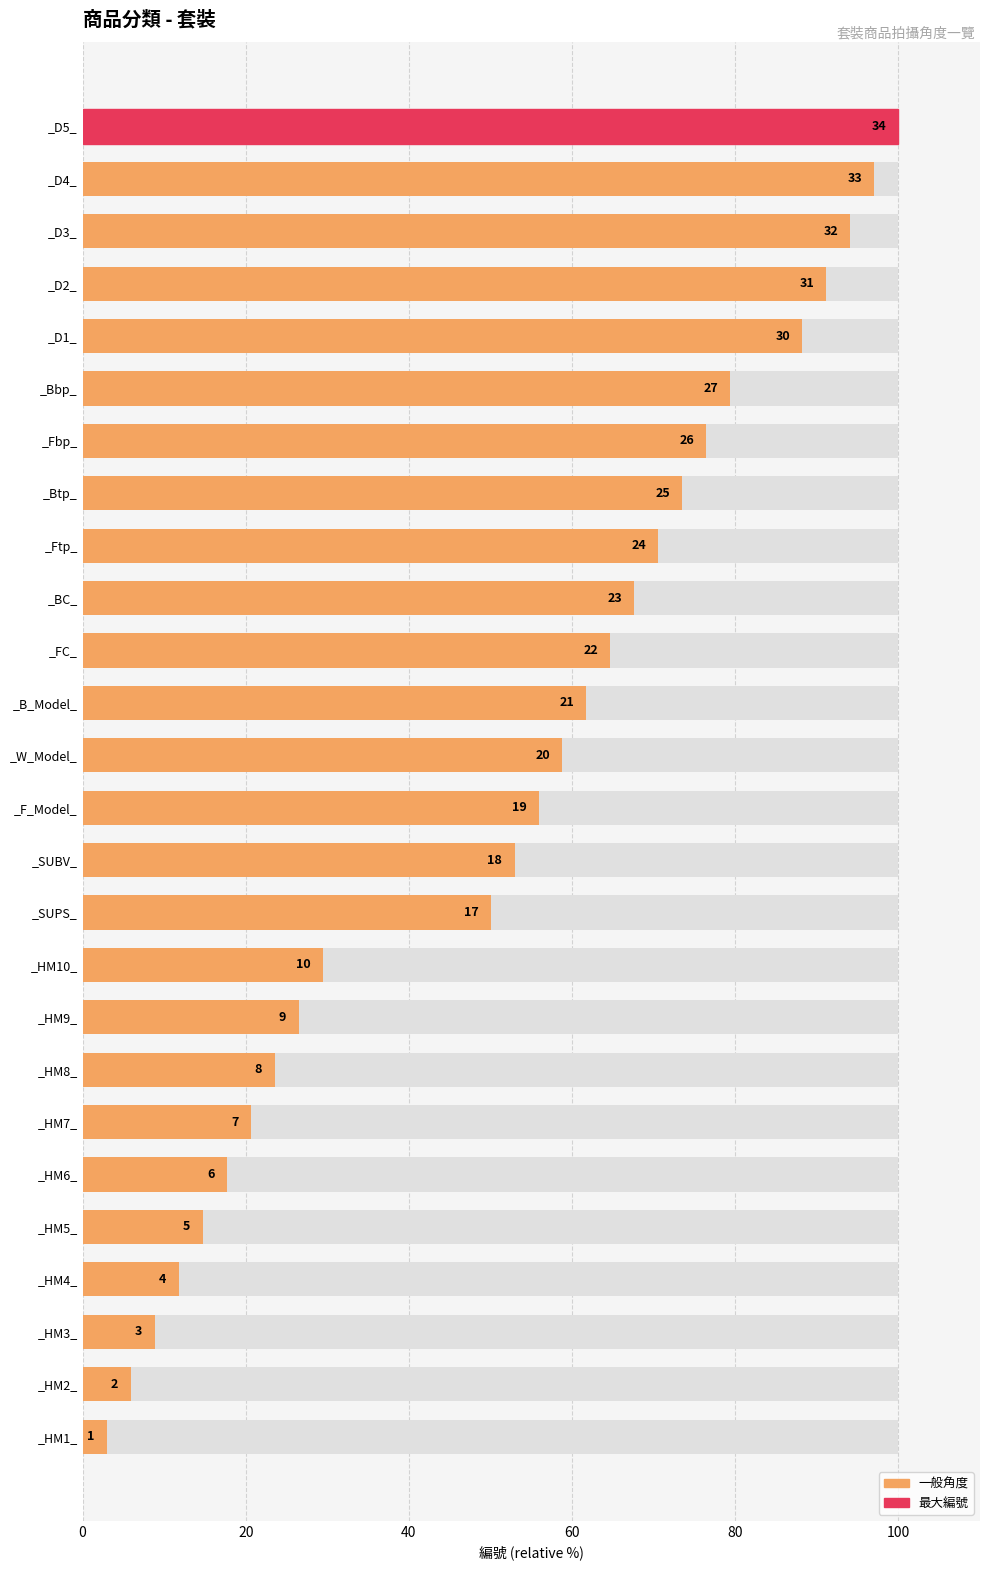

Reading right to left, list all the values displayed in this chart.

100.0	97.1	94.1	91.2	88.2	79.4	76.5	73.5	70.6	67.6	64.7	61.8	58.8	55.9	52.9	50.0	29.4	26.5	23.5	20.6	17.6	14.7	11.8	8.8	5.9	2.9